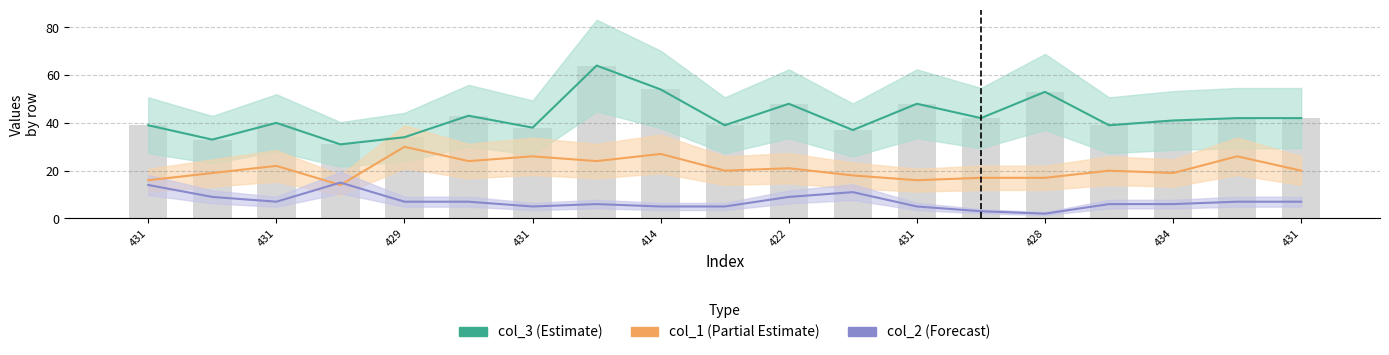

Is it true that col_3 equals 39 at 436?

True